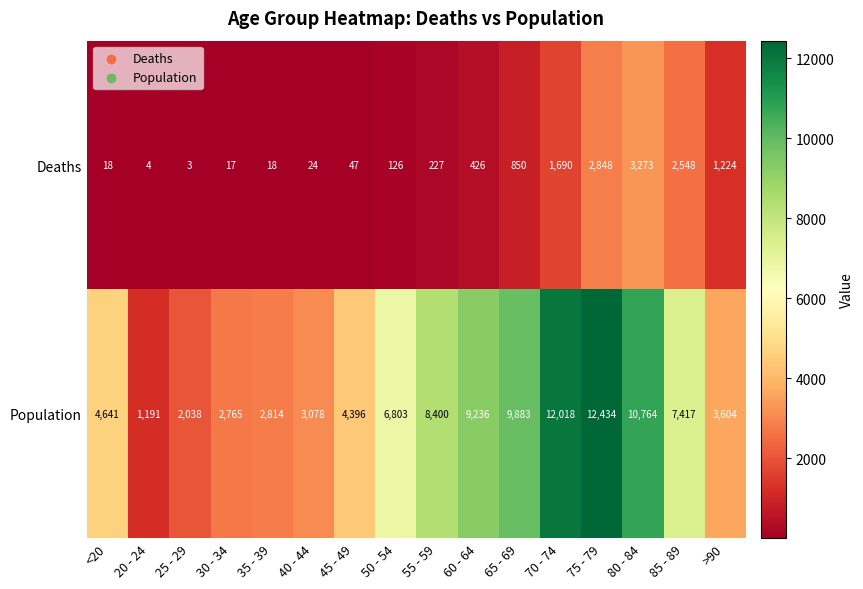

True or false: Population has a value of 2765 at 30 - 34.

True